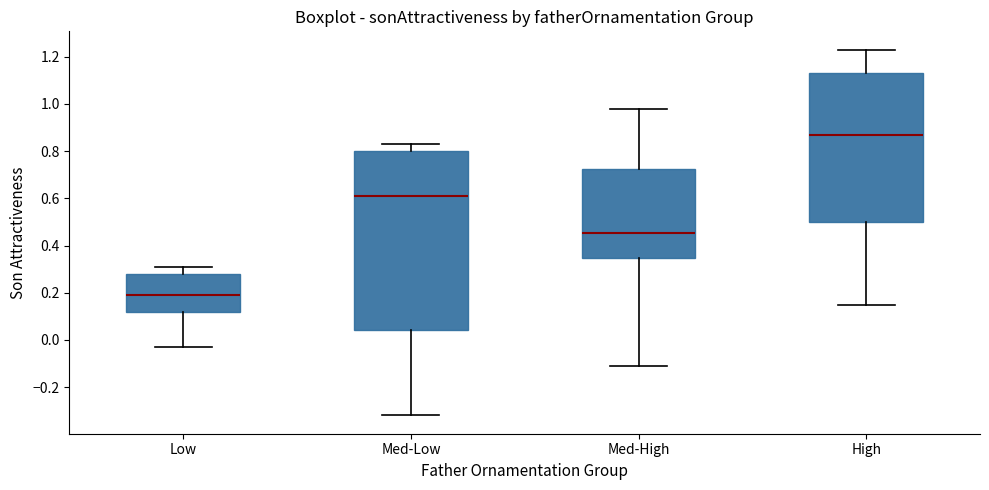

Reading left to right, transcribe this box plot: for each box, give where its median line is, the range the box spans, and where its two whiskers end, as read against the y-axis. The values are not printed on the chart, so give them approximately, as read against the axis.

Low: median 0.20, box 0.12 to 0.28, whiskers -0.02 to 0.32
Med-Low: median 0.62, box 0.04 to 0.80, whiskers -0.32 to 0.84
Med-High: median 0.46, box 0.34 to 0.72, whiskers -0.10 to 0.98
High: median 0.88, box 0.50 to 1.14, whiskers 0.16 to 1.24